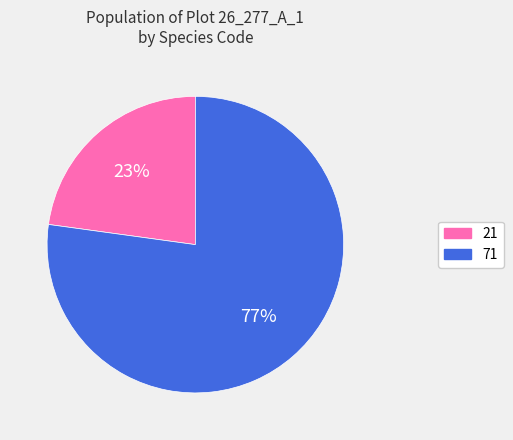

Which has a higher value, 71 or 21?

71